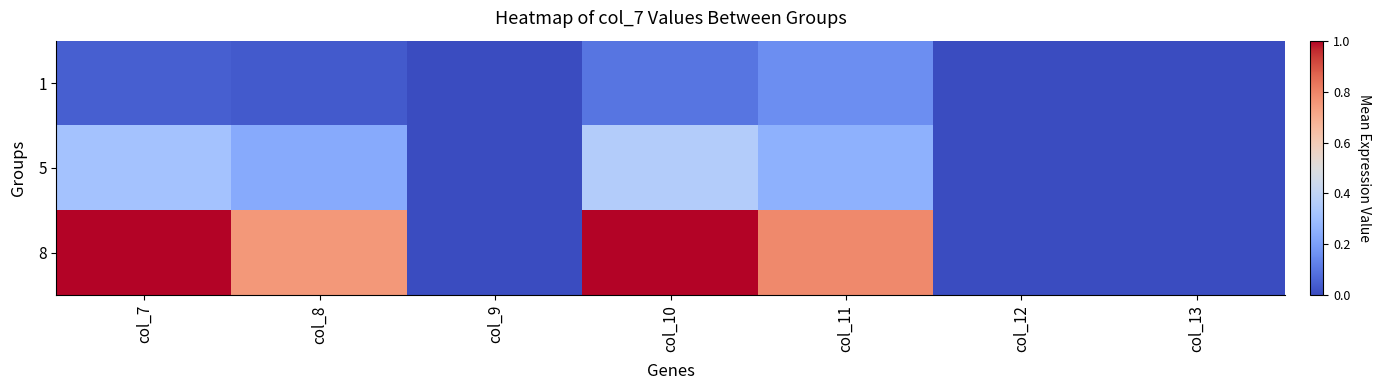

How many series are shown in this chart?

3